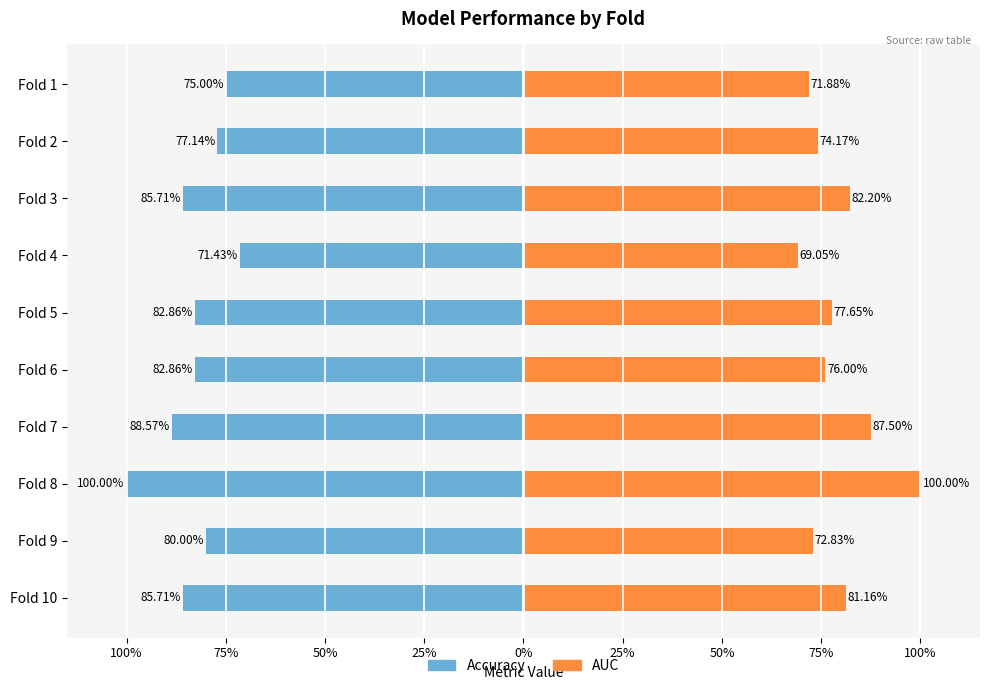

Reading left to right, what are all the values shown in this chart?

Accuracy: -0.8	-0.8	-0.9	-0.7	-0.8	-0.8	-0.9	-1.0	-0.8	-0.9
AUC: 0.7	0.7	0.8	0.7	0.8	0.8	0.9	1.0	0.7	0.8